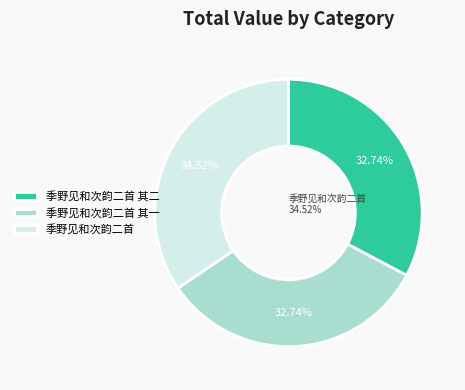

To the nearest percent, what is the average slice percentage?

33%